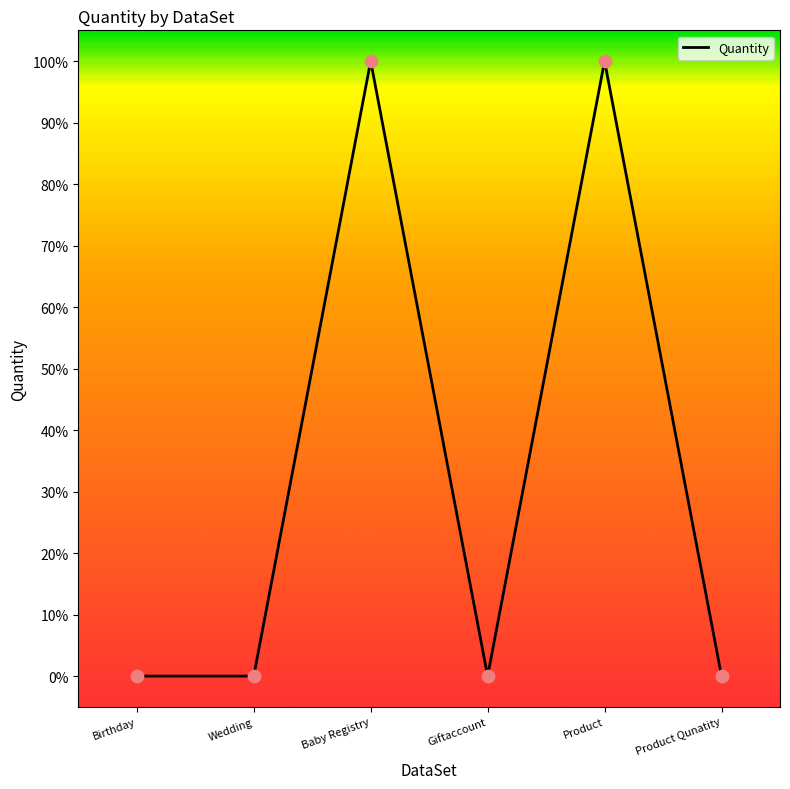

What is the change in value from Giftaccount to Product?

+1